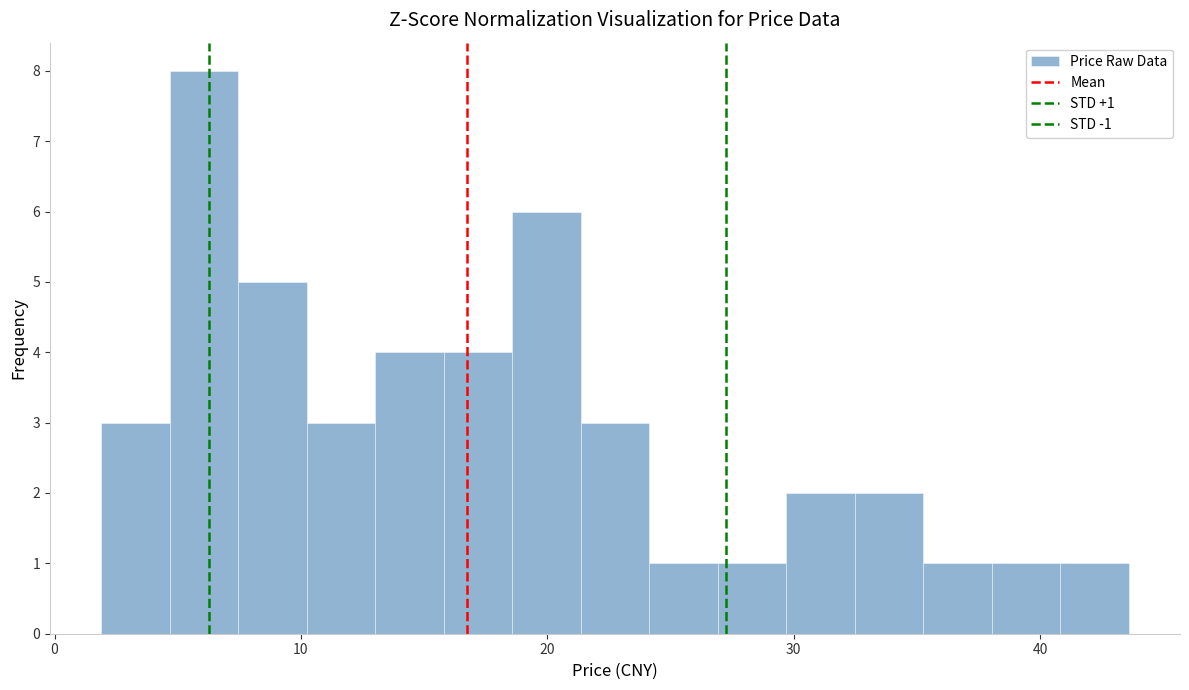

Read against the x-axis, roughly where is the centre of the tallest bar?

6